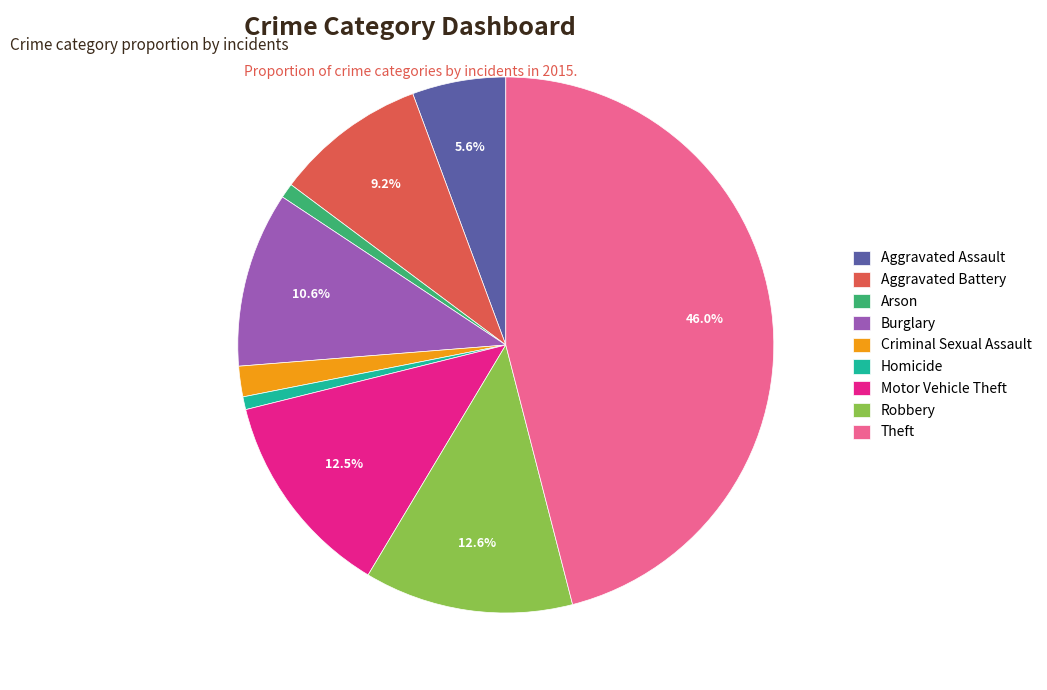

How many segments does this pie chart have?

9